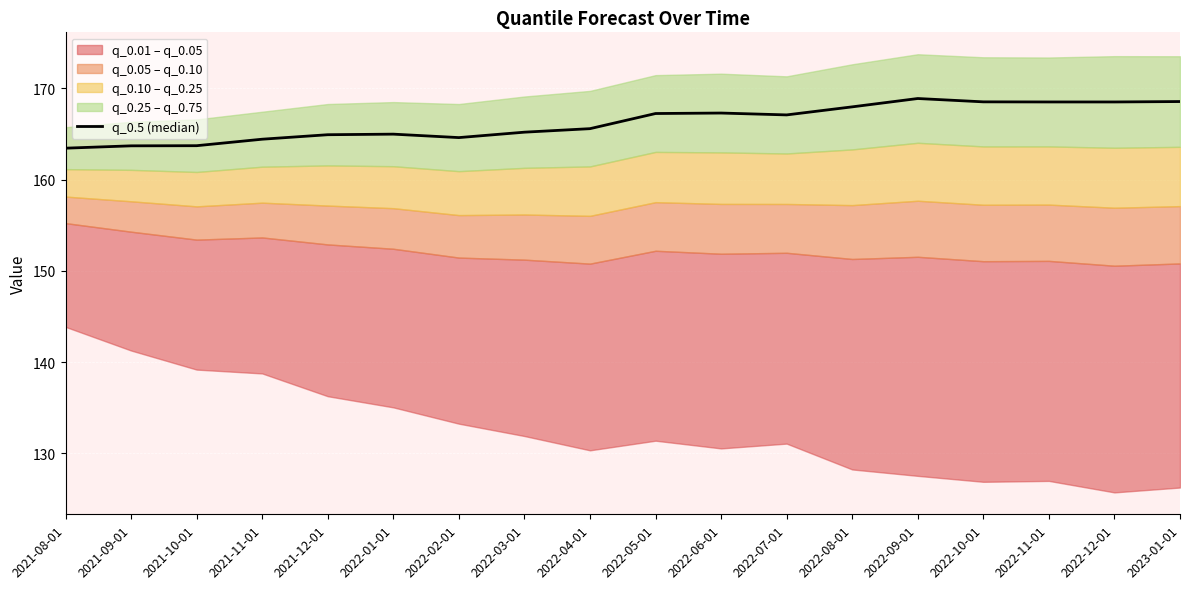

What value does the data have at 2021-12-01?

164.9